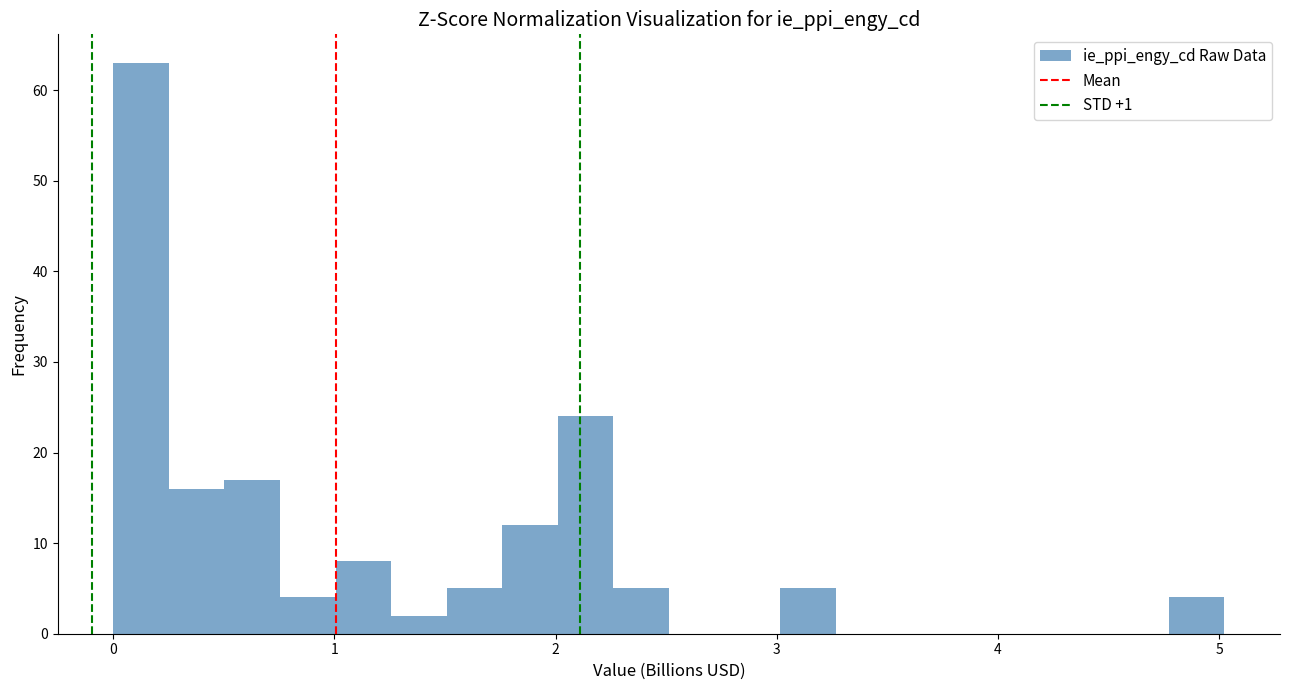

Read against the x-axis, roughly where is the centre of the tallest bar?

0.1